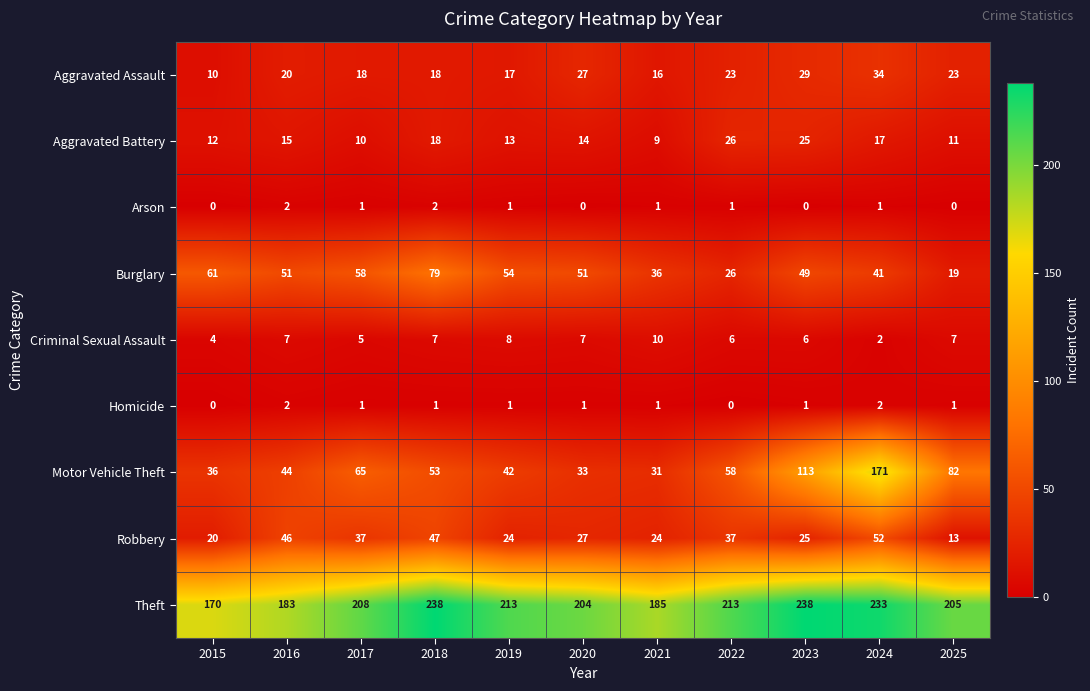

How many Homicide values are between 1 and 2?

9